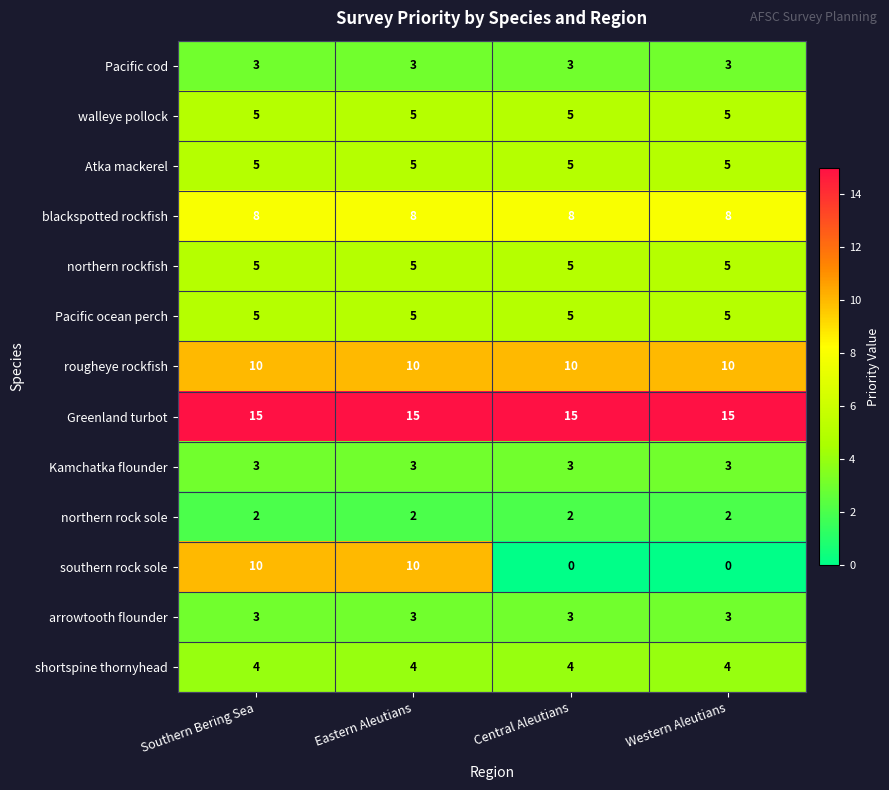

Which series has the largest range (max minus min)?

southern rock sole